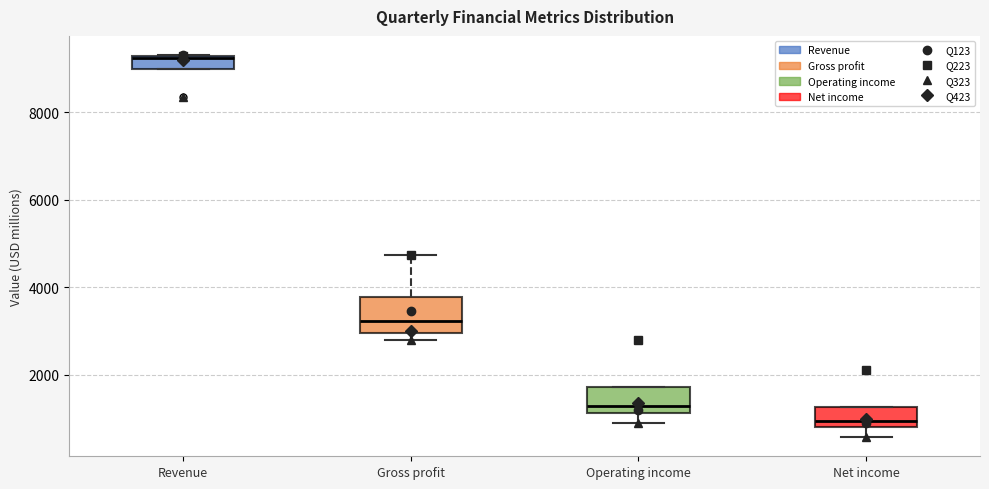

Where does the median line of the box for Gross profit sit on the y-axis? The values are not printed on the chart, so give them approximately, as read against the axis.

3200